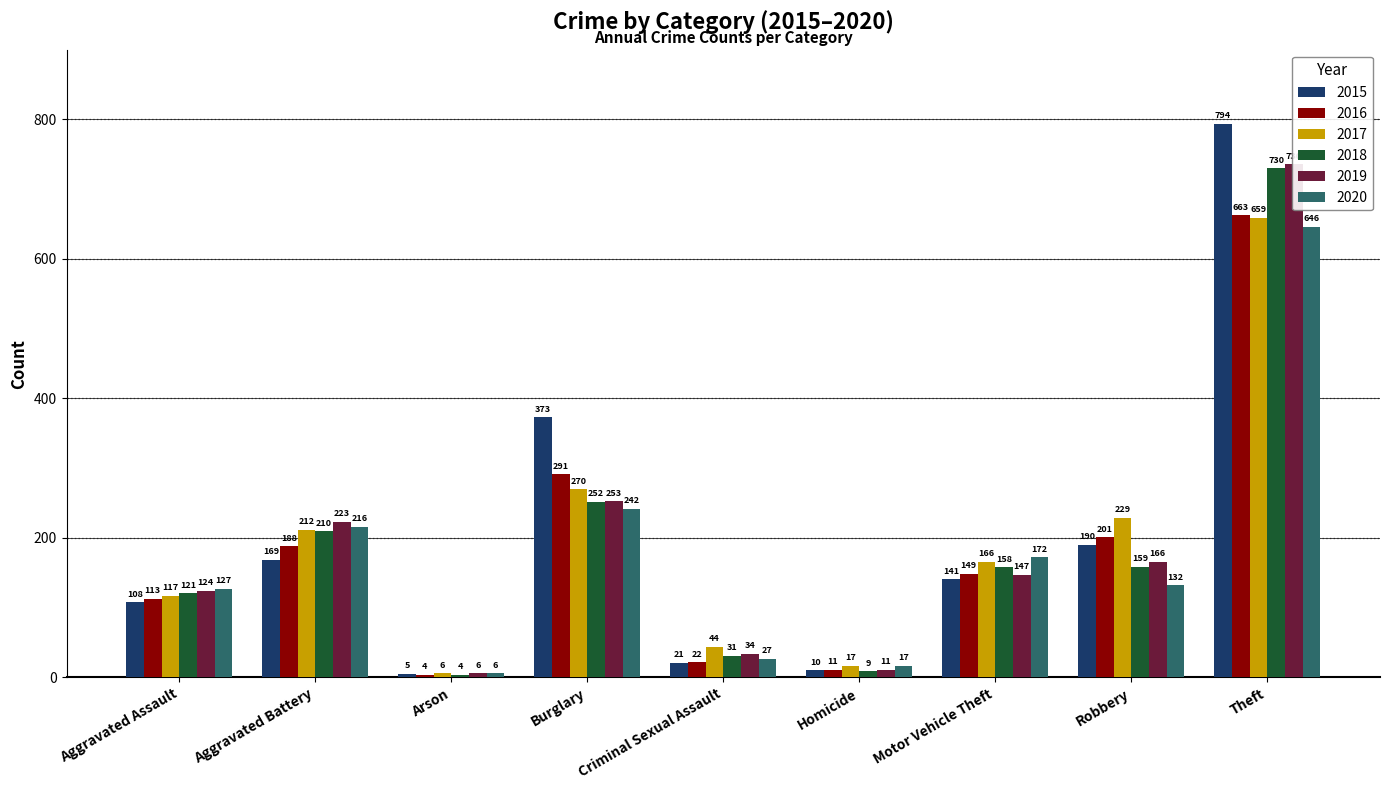

Reading right to left, extract all data points from this chart.

2015: Theft=794	Robbery=190	Motor Vehicle Theft=141	Homicide=10	Criminal Sexual Assault=21	Burglary=373	Arson=5	Aggravated Battery=169	Aggravated Assault=108
2016: Theft=663	Robbery=201	Motor Vehicle Theft=149	Homicide=11	Criminal Sexual Assault=22	Burglary=291	Arson=4	Aggravated Battery=188	Aggravated Assault=113
2017: Theft=659	Robbery=229	Motor Vehicle Theft=166	Homicide=17	Criminal Sexual Assault=44	Burglary=270	Arson=6	Aggravated Battery=212	Aggravated Assault=117
2018: Theft=730	Robbery=159	Motor Vehicle Theft=158	Homicide=9	Criminal Sexual Assault=31	Burglary=252	Arson=4	Aggravated Battery=210	Aggravated Assault=121
2019: Theft=736	Robbery=166	Motor Vehicle Theft=147	Homicide=11	Criminal Sexual Assault=34	Burglary=253	Arson=6	Aggravated Battery=223	Aggravated Assault=124
2020: Theft=646	Robbery=132	Motor Vehicle Theft=172	Homicide=17	Criminal Sexual Assault=27	Burglary=242	Arson=6	Aggravated Battery=216	Aggravated Assault=127